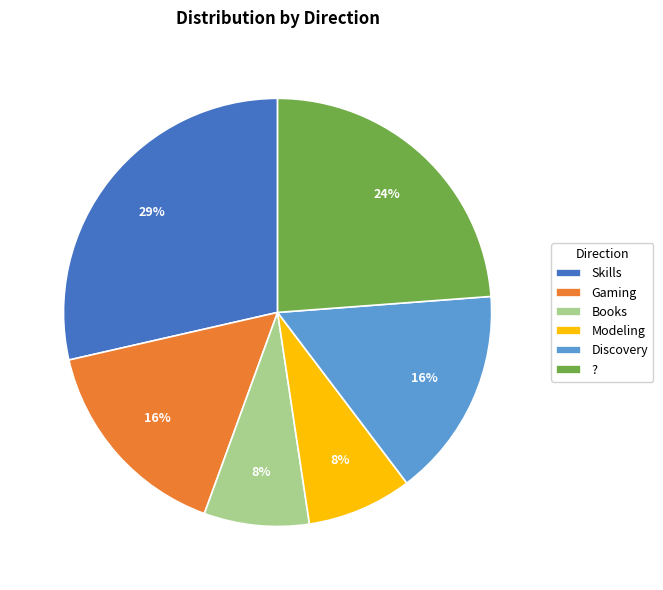

What percentage is the Modeling slice, to the nearest percent?

8%